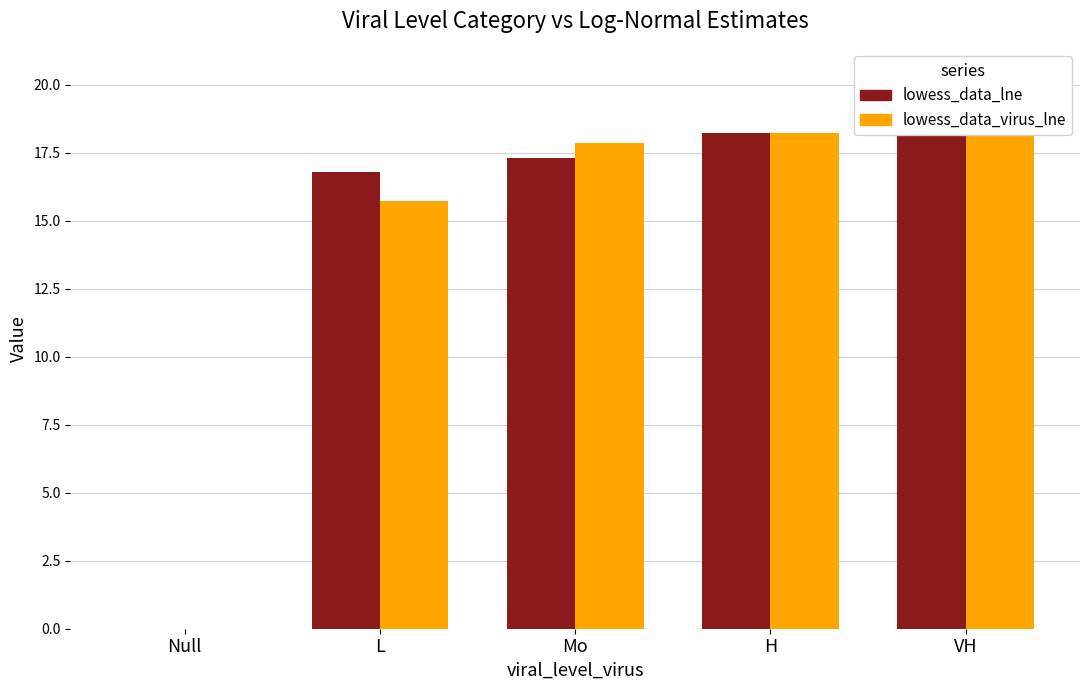

Which series has the widest spread of values?

lowess_data_lne